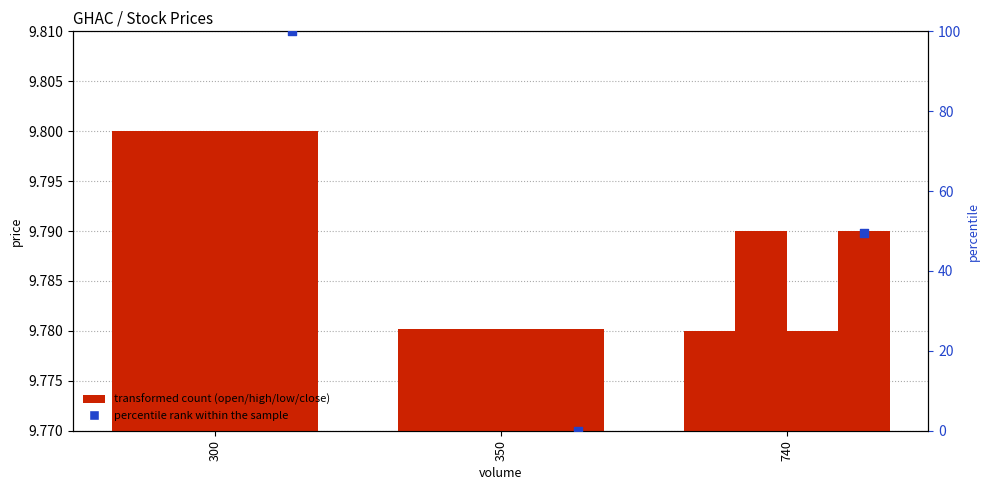

Which series reaches the minimum Y coordinate?

percentile rank within the sample